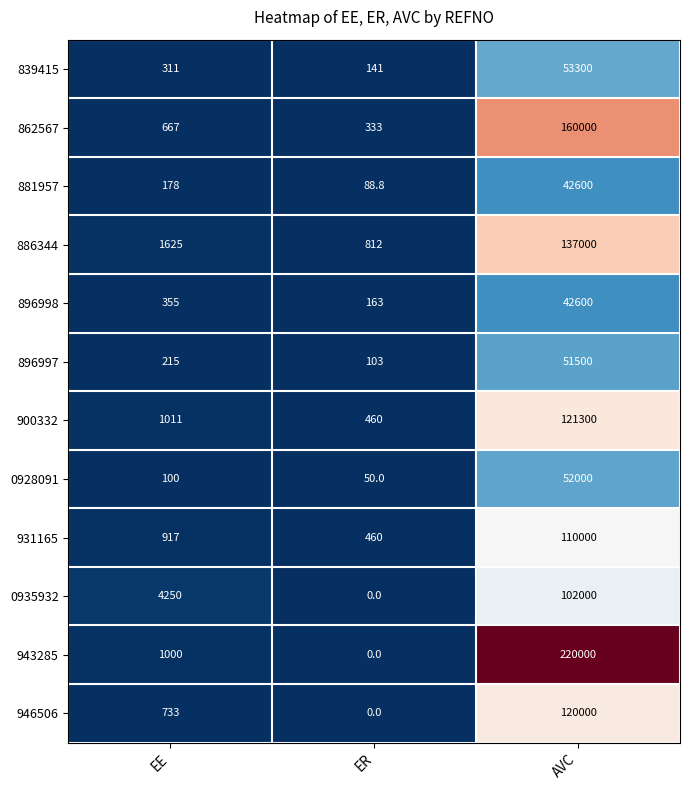

Rank the categories by 0928091 value from lowest to highest.

ER, EE, AVC